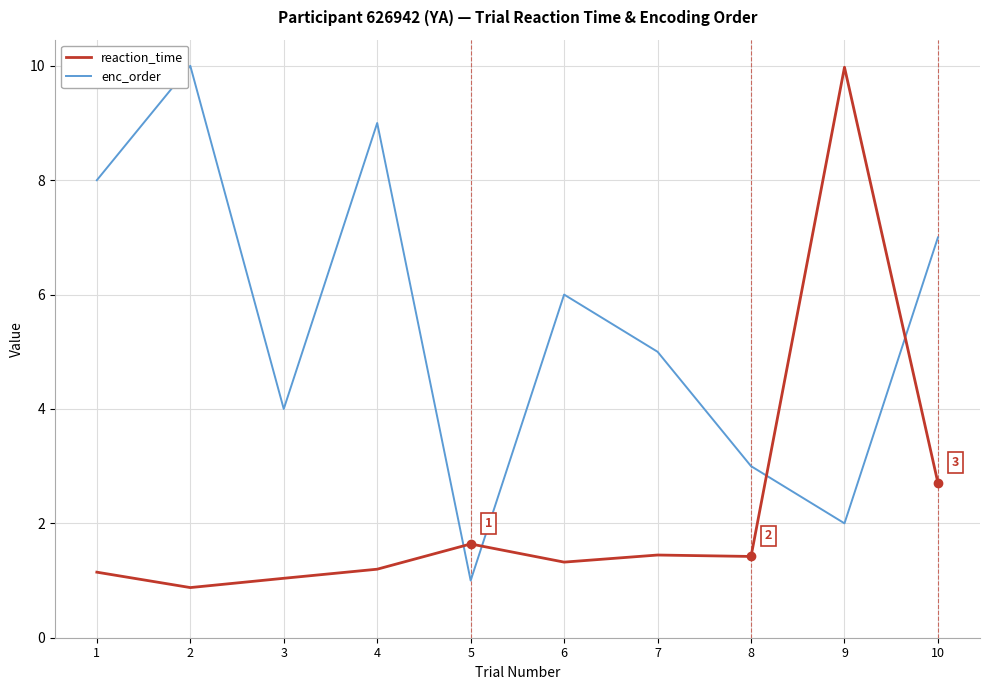

Count the number of data series in this chart.

2